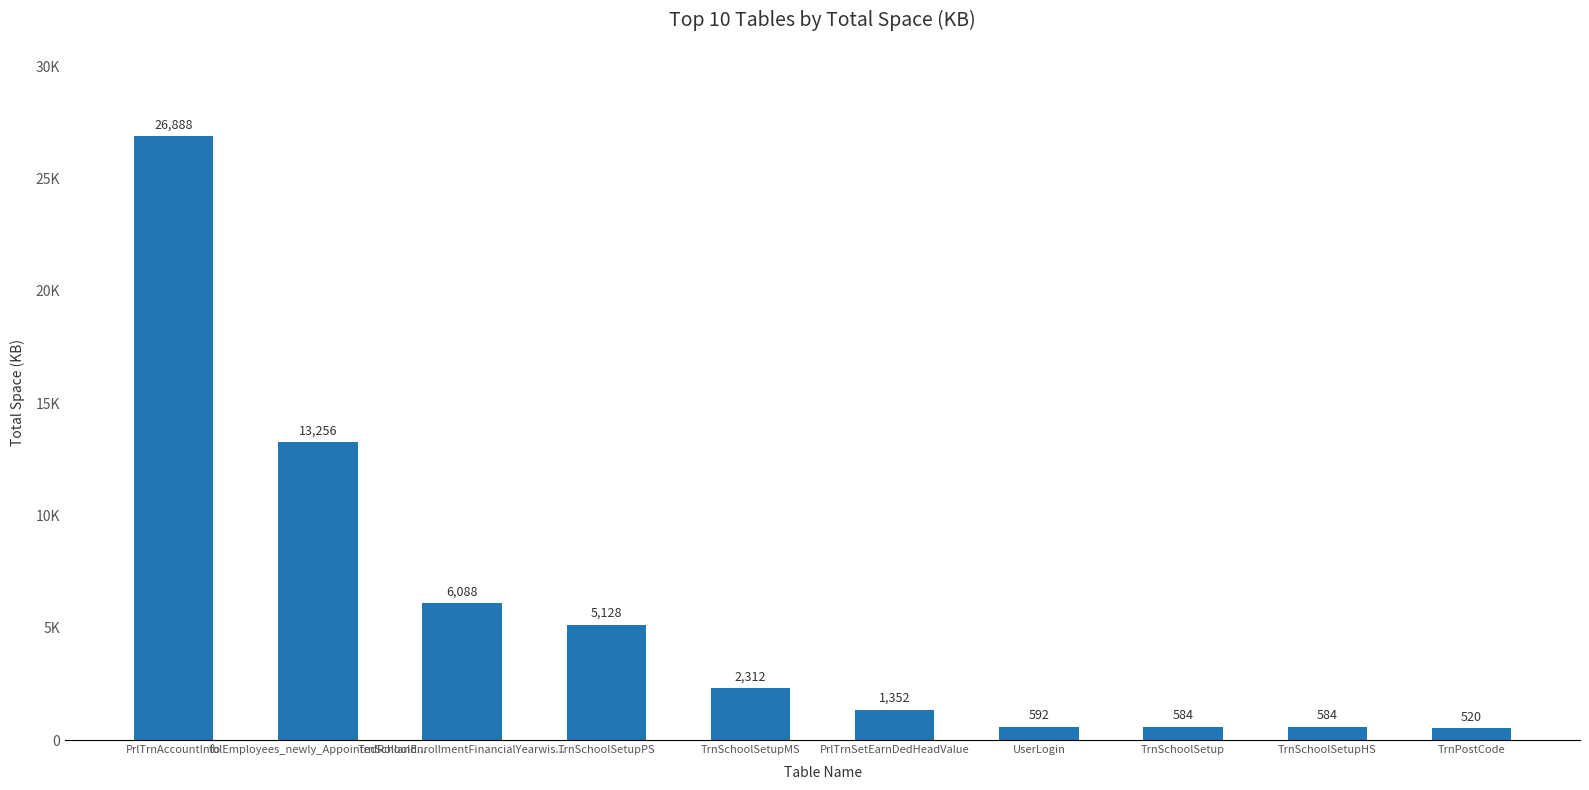

What is the label of the 2nd bar from the left?

tblEmployees_newly_AppointedRolland...